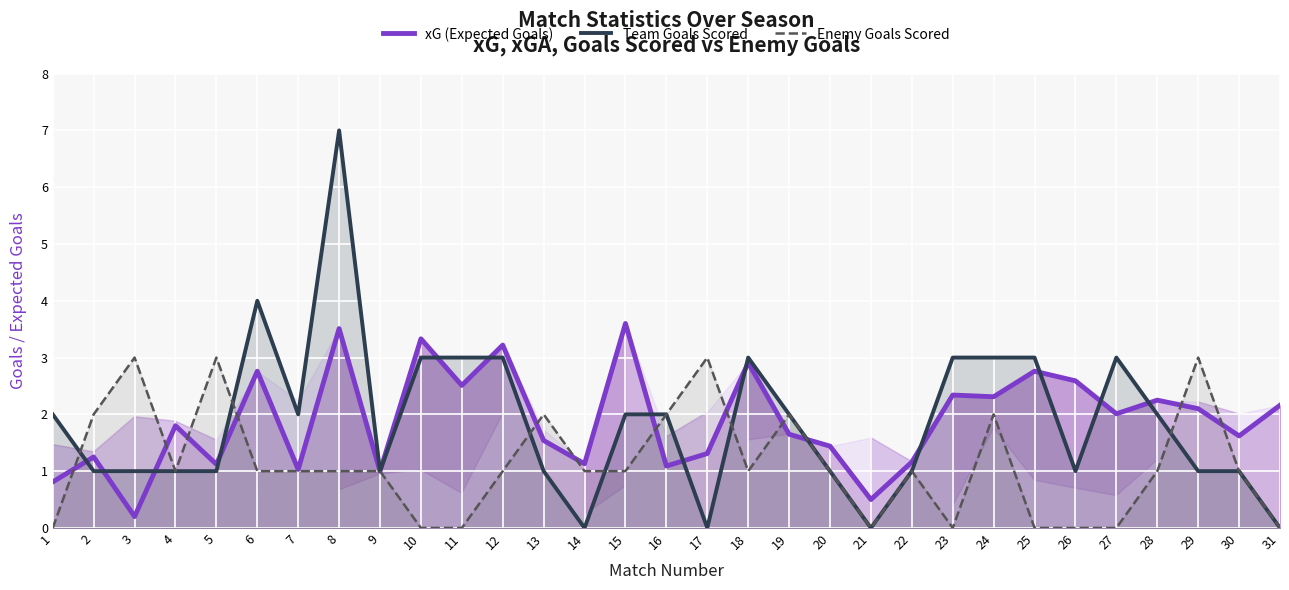

Which series has the largest range (max minus min)?

Team Goals Scored